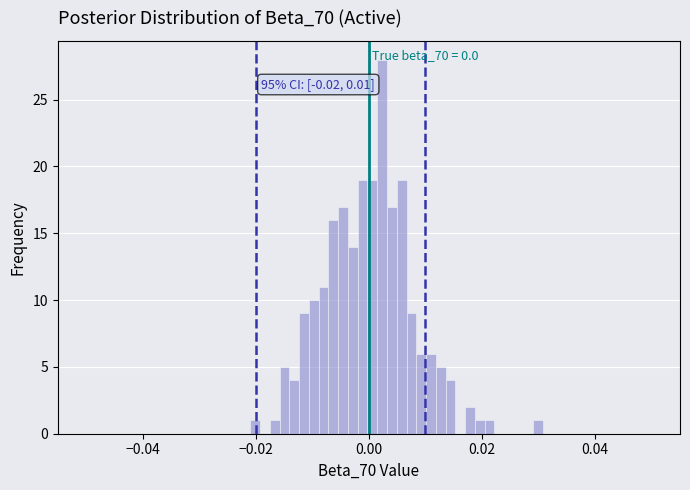

Around what value on the x-axis is the tallest bar? Give the approximate position of its centre, as read against the axis.

0.002